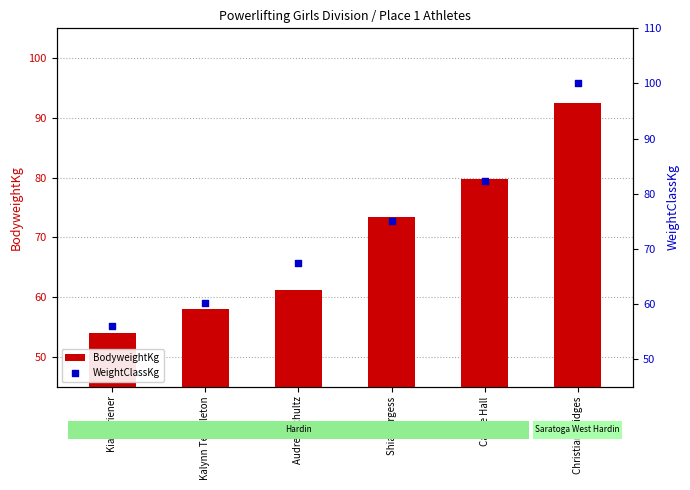

At how many categories does at least one series exceed 58?

5